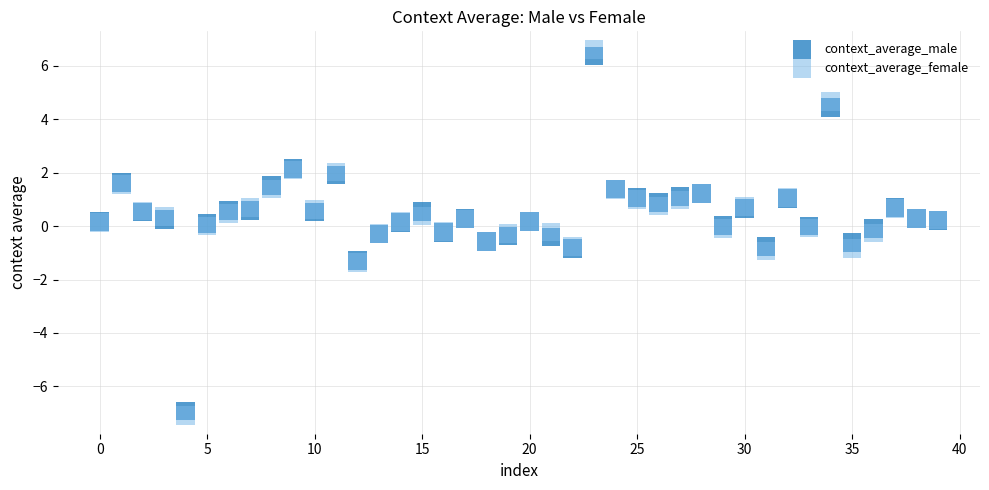

Which series contains the lowest Y value?

context_average_female